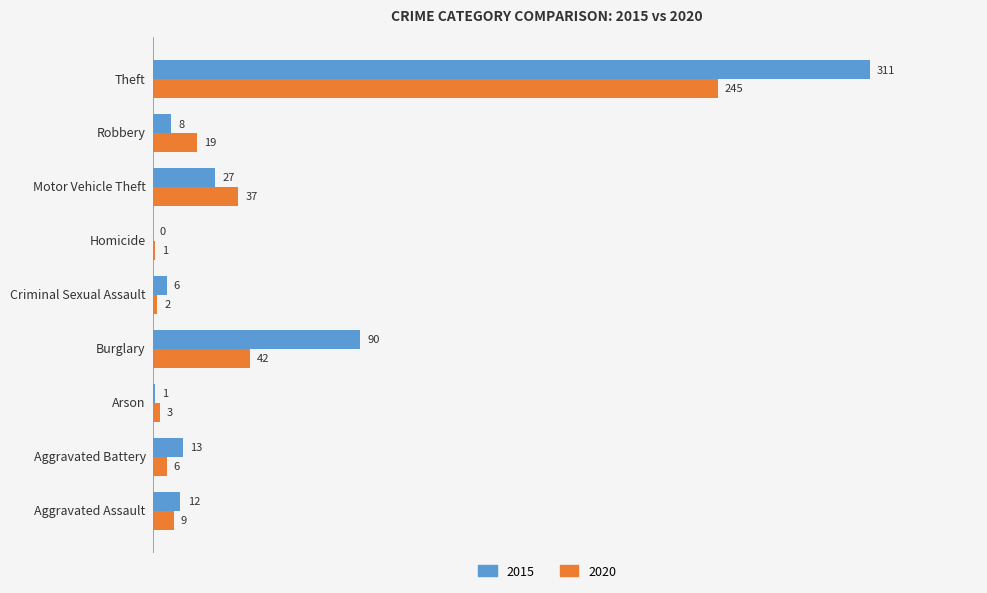

What is the average value of the 2020 series?

40